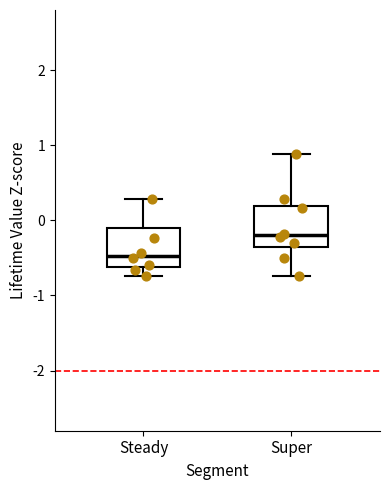

Which box has the highest median line?

Super